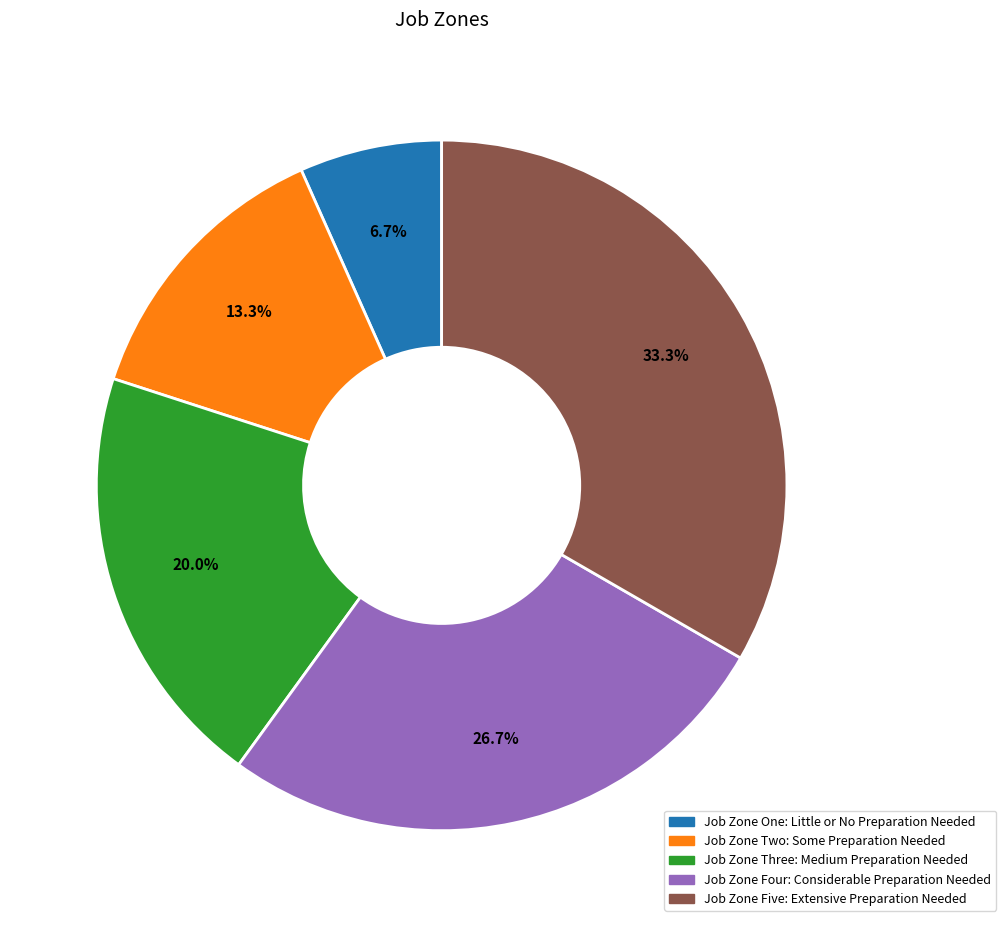

Which category has the smallest portion of the pie?

Job Zone One: Little or No Preparation Needed